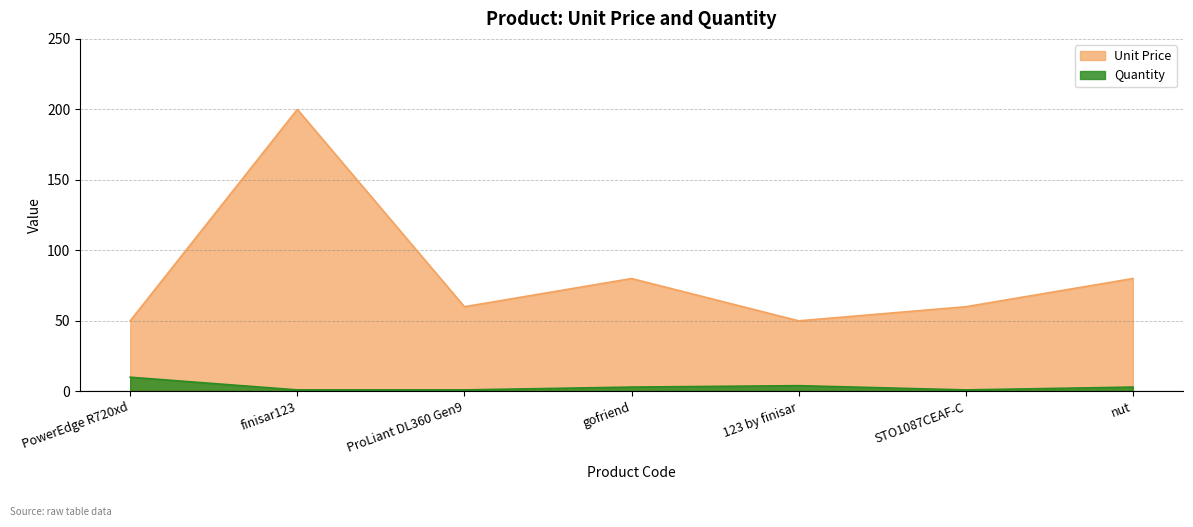

What is the difference between the maximum and second lowest values in the Unit Price series?

150